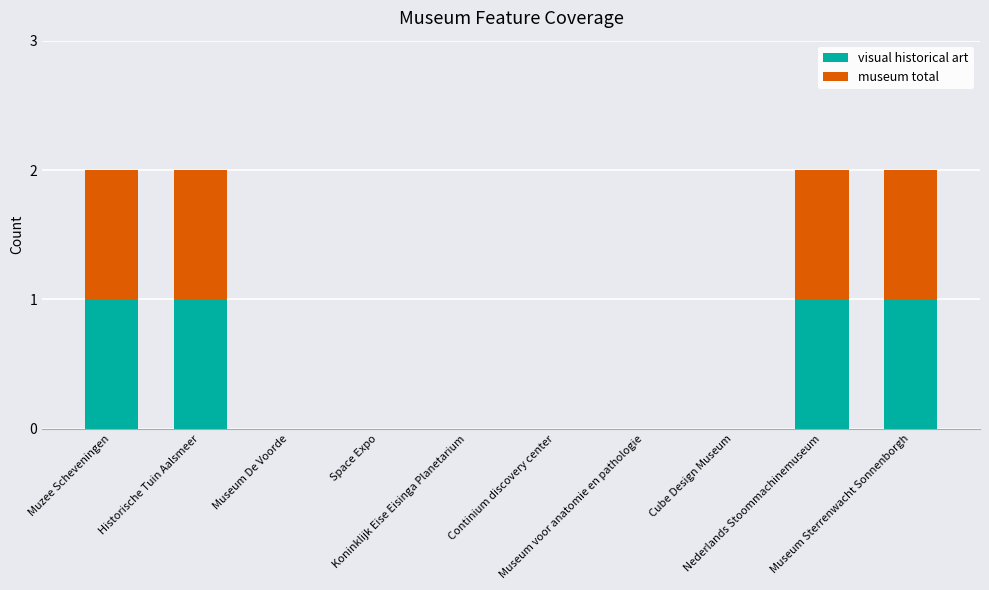

What is the sum of all visual historical art values?

4